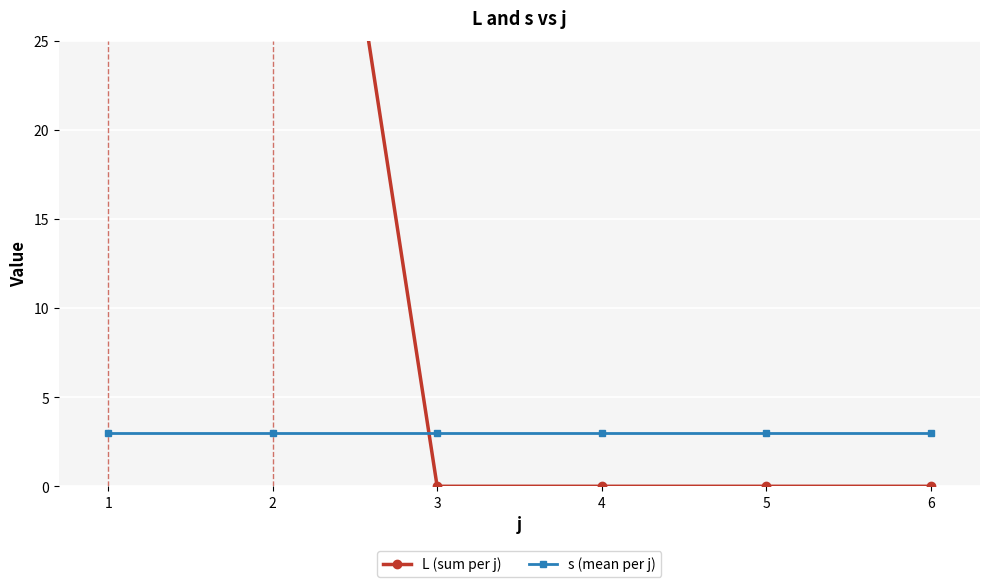

True or false: s (mean per j) and L (sum per j) intersect in this chart.

True